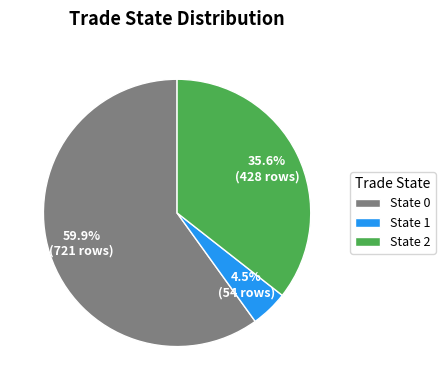

Rank the categories by value from lowest to highest.

State 1, State 2, State 0